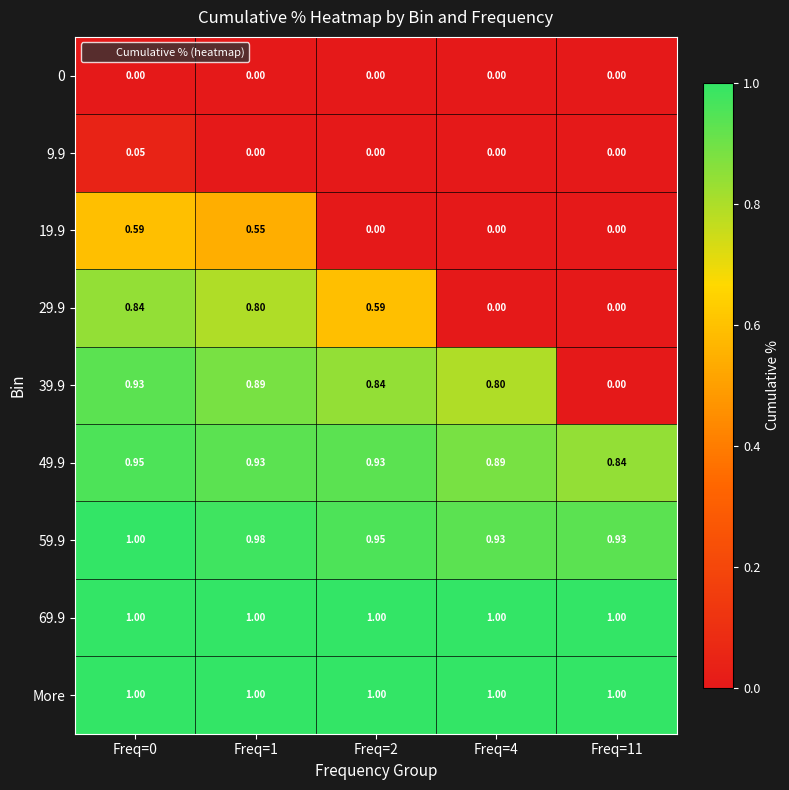

Is the value of 19.9 at Freq=2 greater than the value of 69.9 at Freq=0?

No